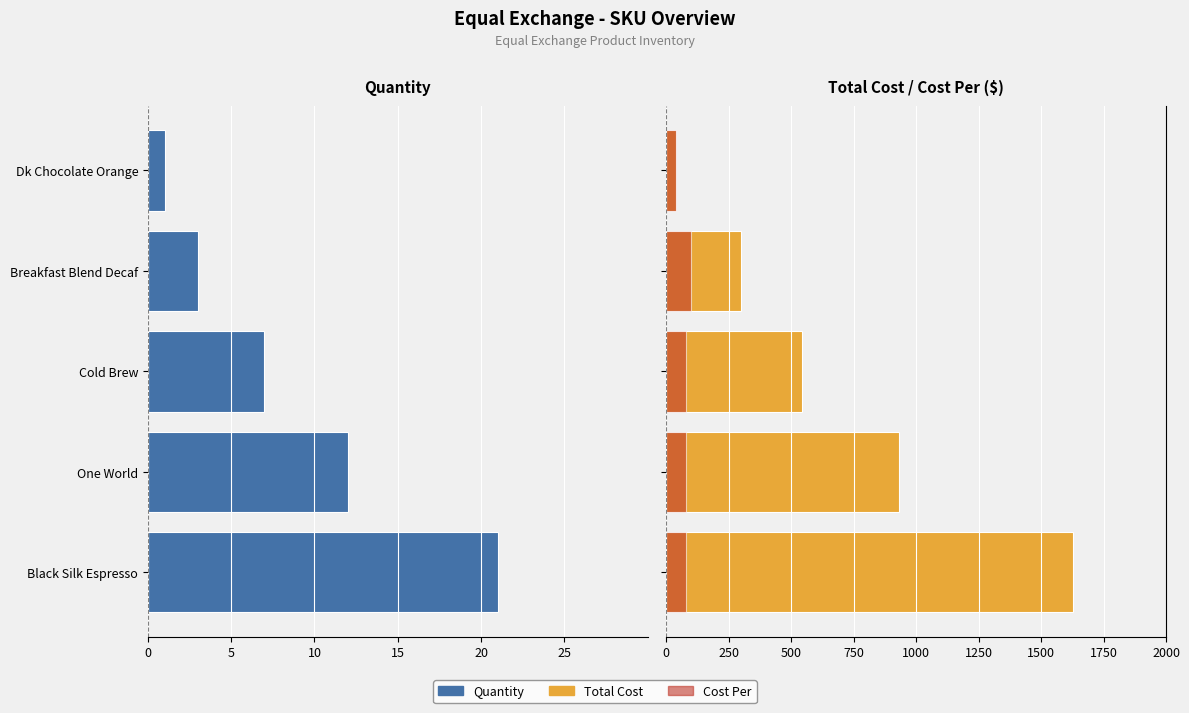

Does the chart contain any negative values?

Yes